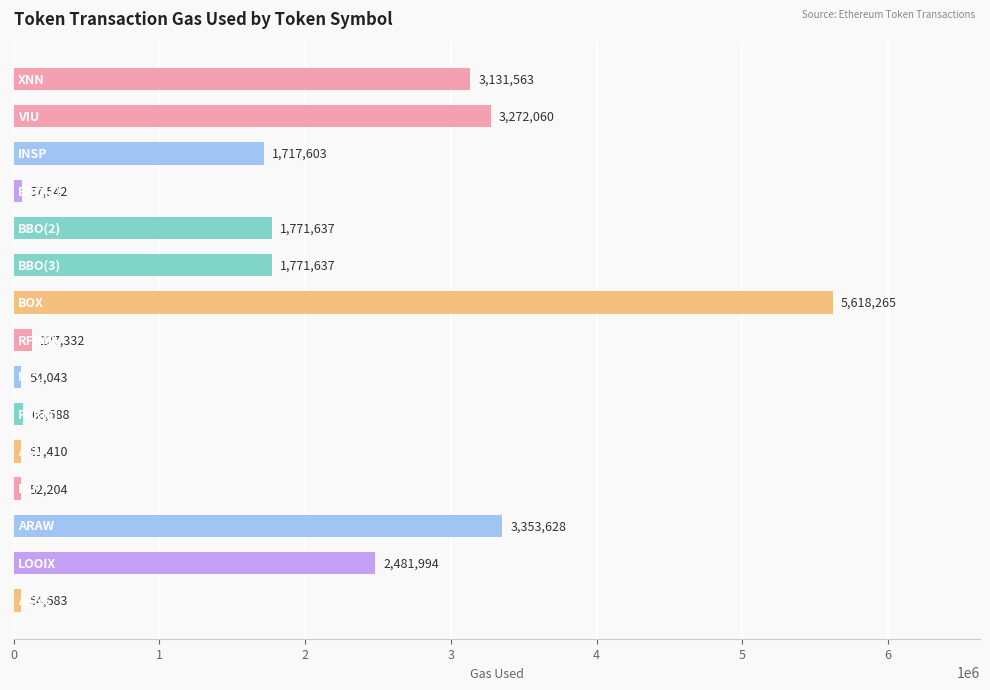

Are the bars horizontal?

Yes